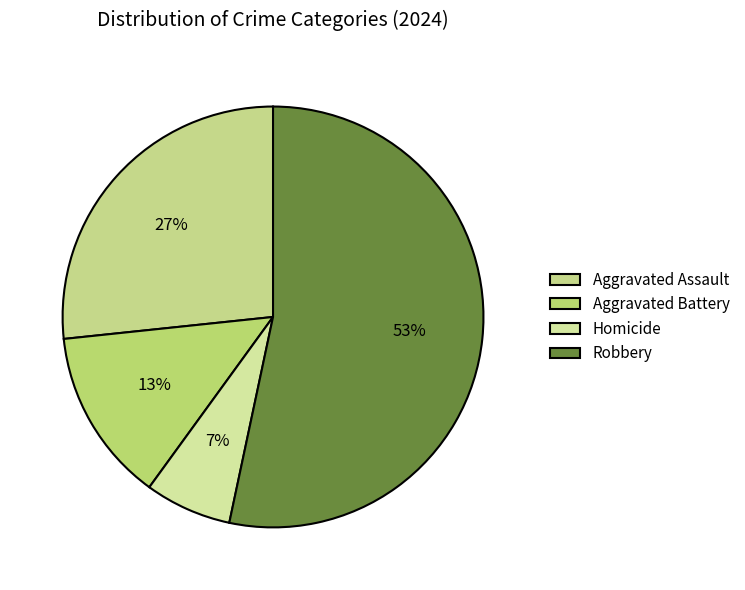

What percentage is NOT represented by Robbery?

46.7%